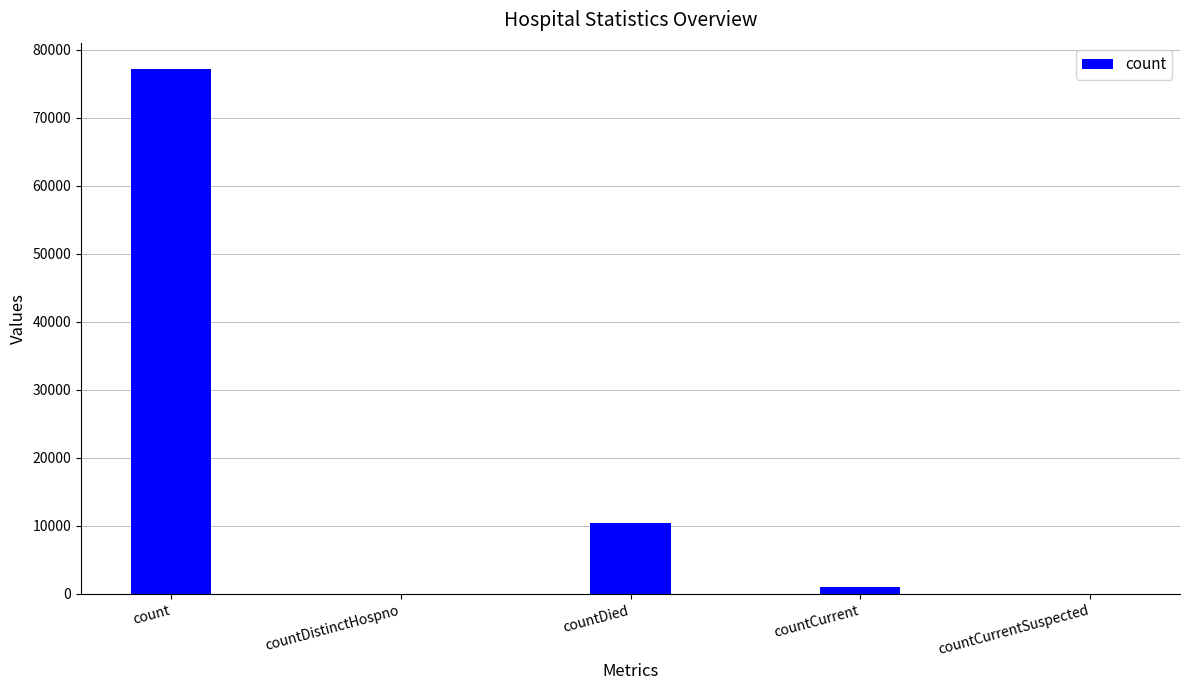

Is it true that the value at countDied is 5941?

False